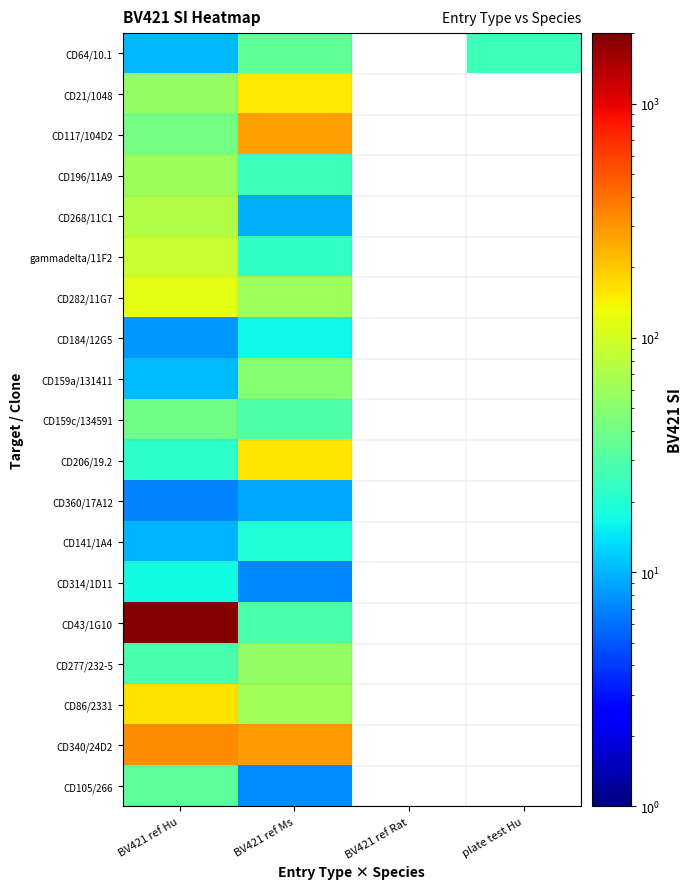

The CD282/11G7 series shows 61.0 at BV421 ref Ms. True or false?

True